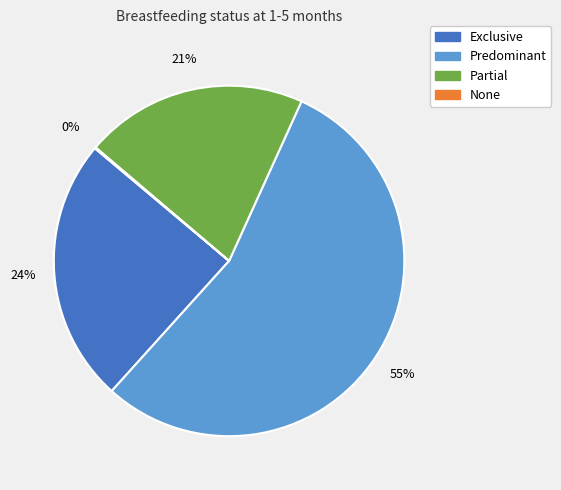

Which category accounts for the majority?

Predominant